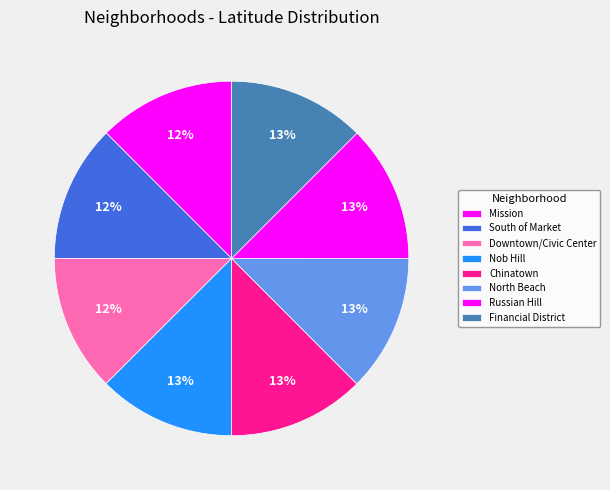

Which has a higher value, South of Market or Russian Hill?

Russian Hill